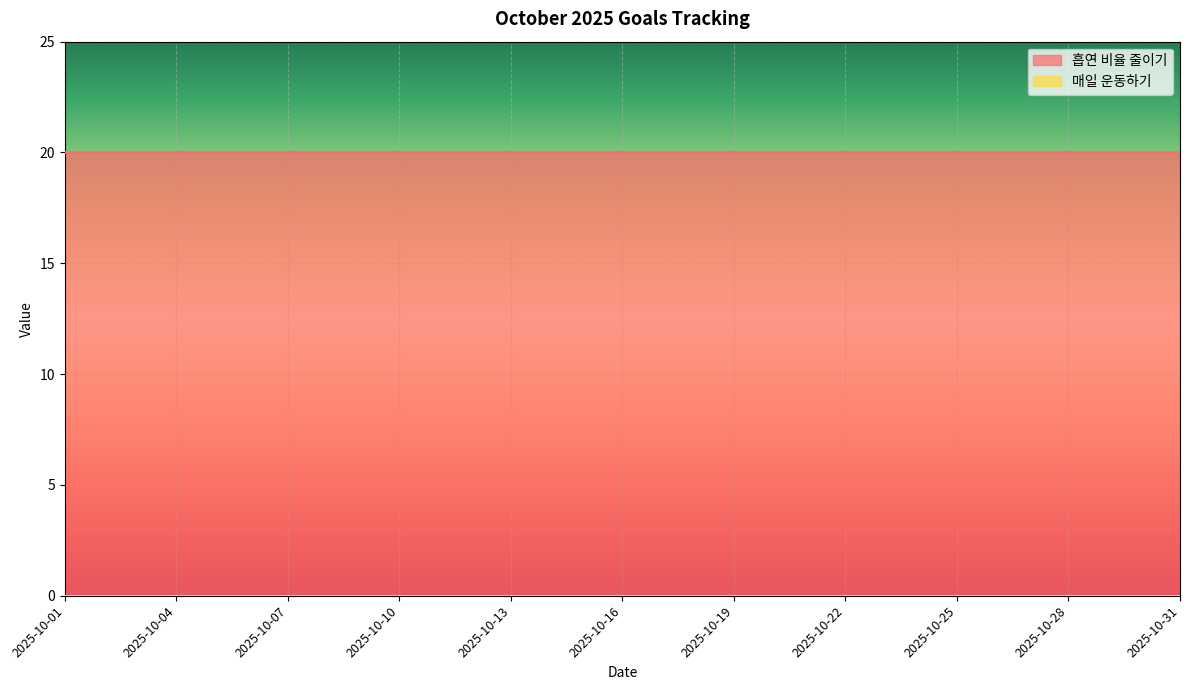

Between 2025-10-25 and 2025-10-19, which is larger?

2025-10-25